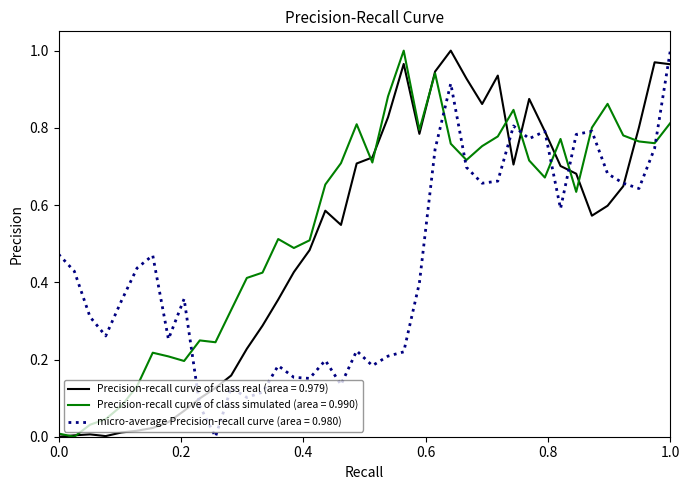

Rank the series by their average value, from highest to lowest.

Precision-recall curve of class simulated (area = 0.990), Precision-recall curve of class real (area = 0.979), micro-average Precision-recall curve (area = 0.980)